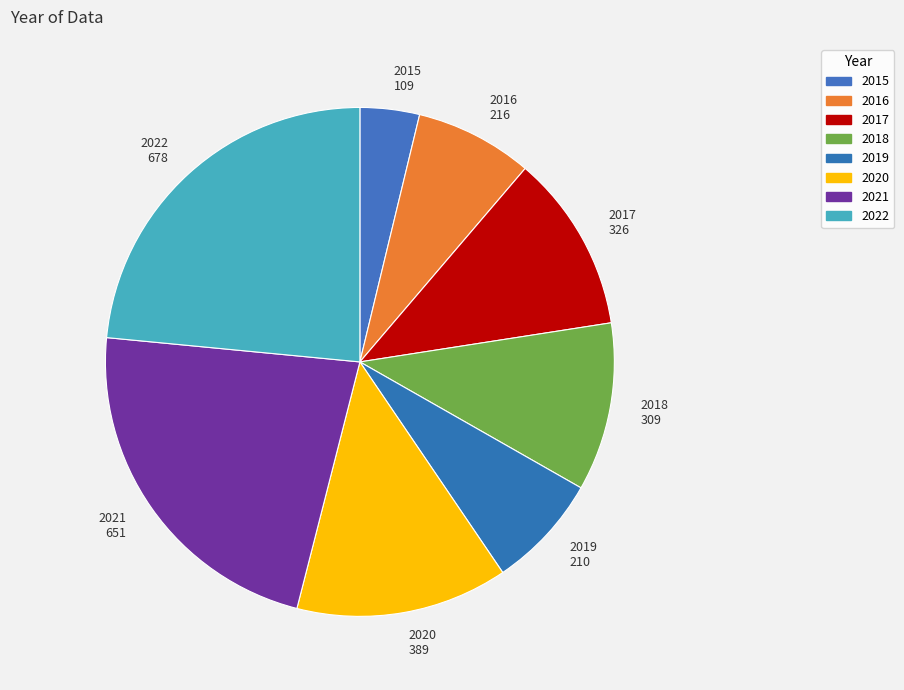

What is the ratio of the value at 2021 651 to the value at 2015 109?

6.0